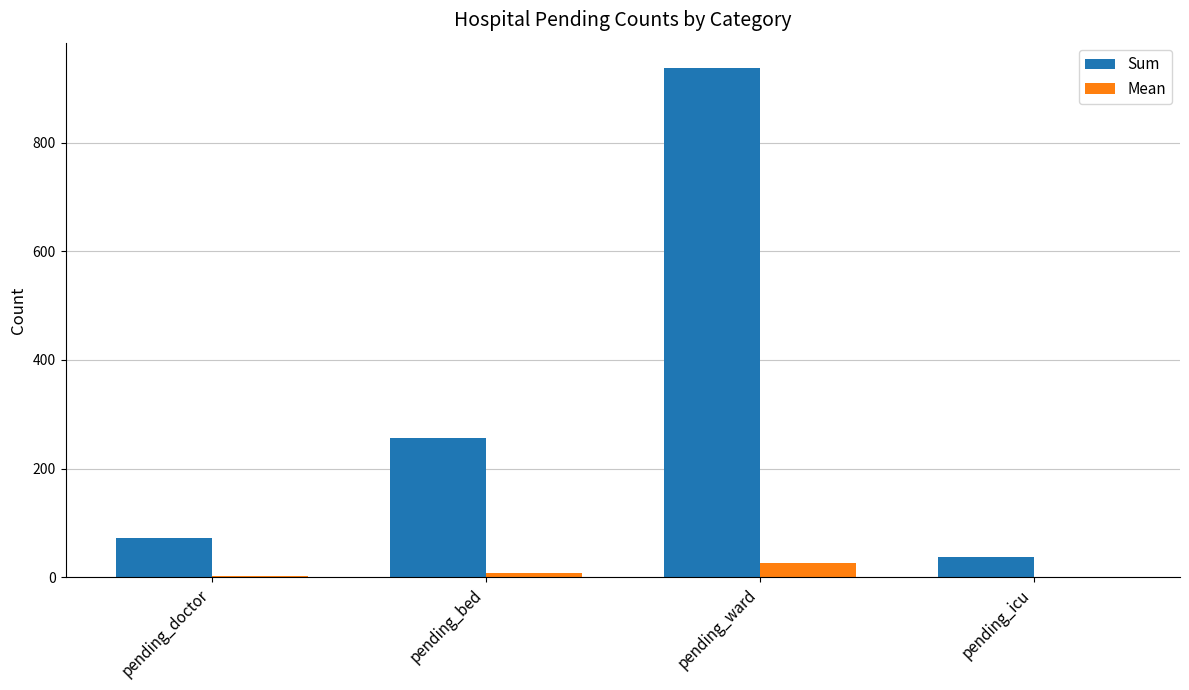

How many series are shown in this chart?

2